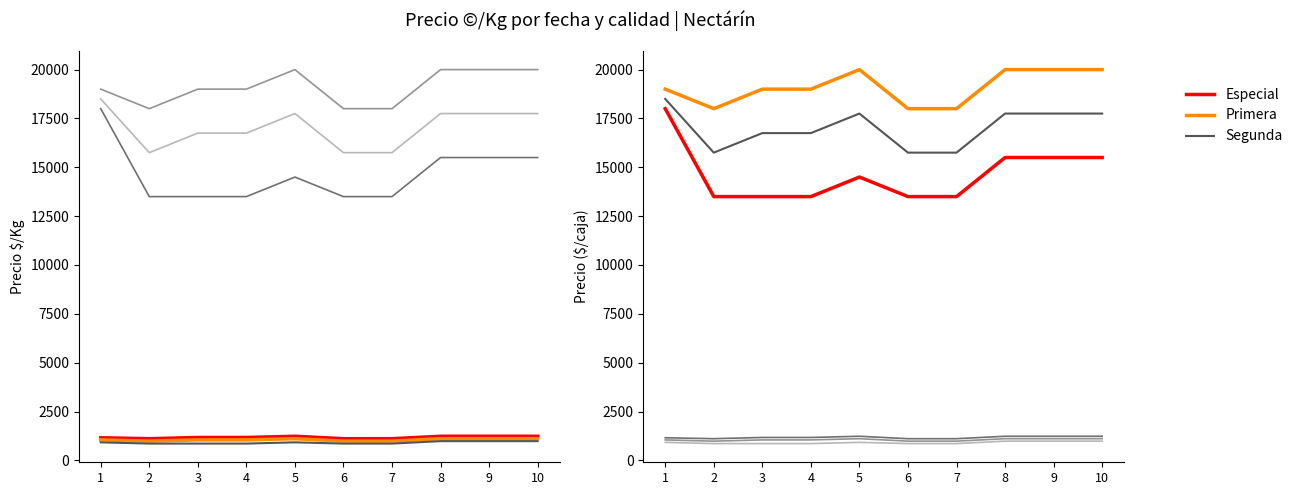

What is the greatest value displayed?

20000